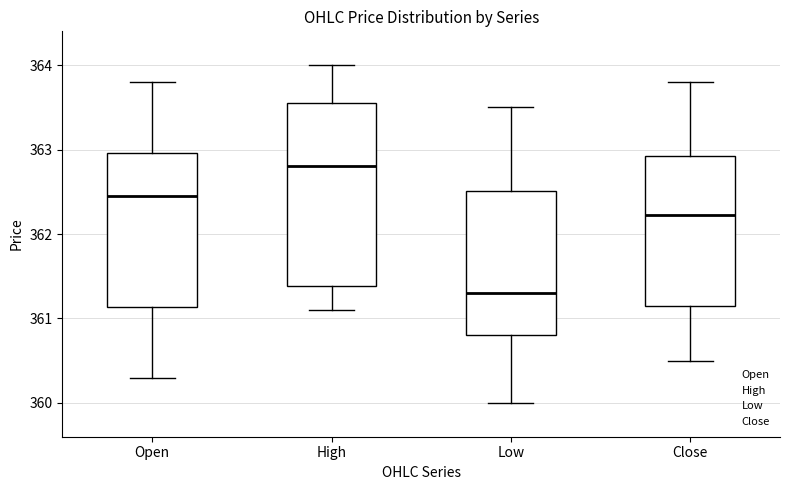

Reading left to right, read every box against the y-axis: the position of its median line, the range the box covers, and the ends of its whiskers. The values are not printed on the chart, so give them approximately, as read against the axis.

Open: median 362.5, box 361.1 to 363.0, whiskers 360.3 to 363.8
High: median 362.8, box 361.4 to 363.6, whiskers 361.1 to 364.0
Low: median 361.3, box 360.8 to 362.5, whiskers 360.0 to 363.5
Close: median 362.2, box 361.2 to 362.9, whiskers 360.5 to 363.8